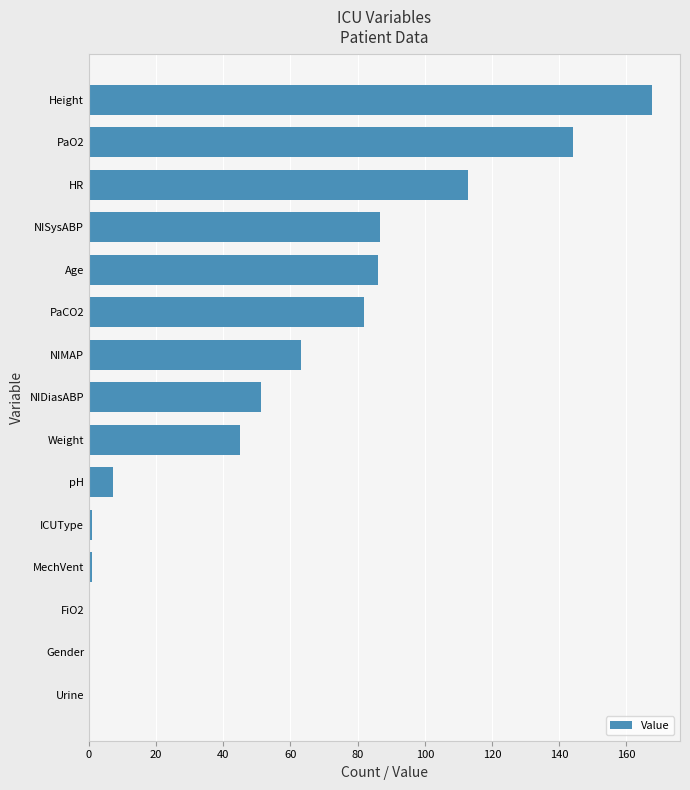

Which category has the highest value across all series?

Height